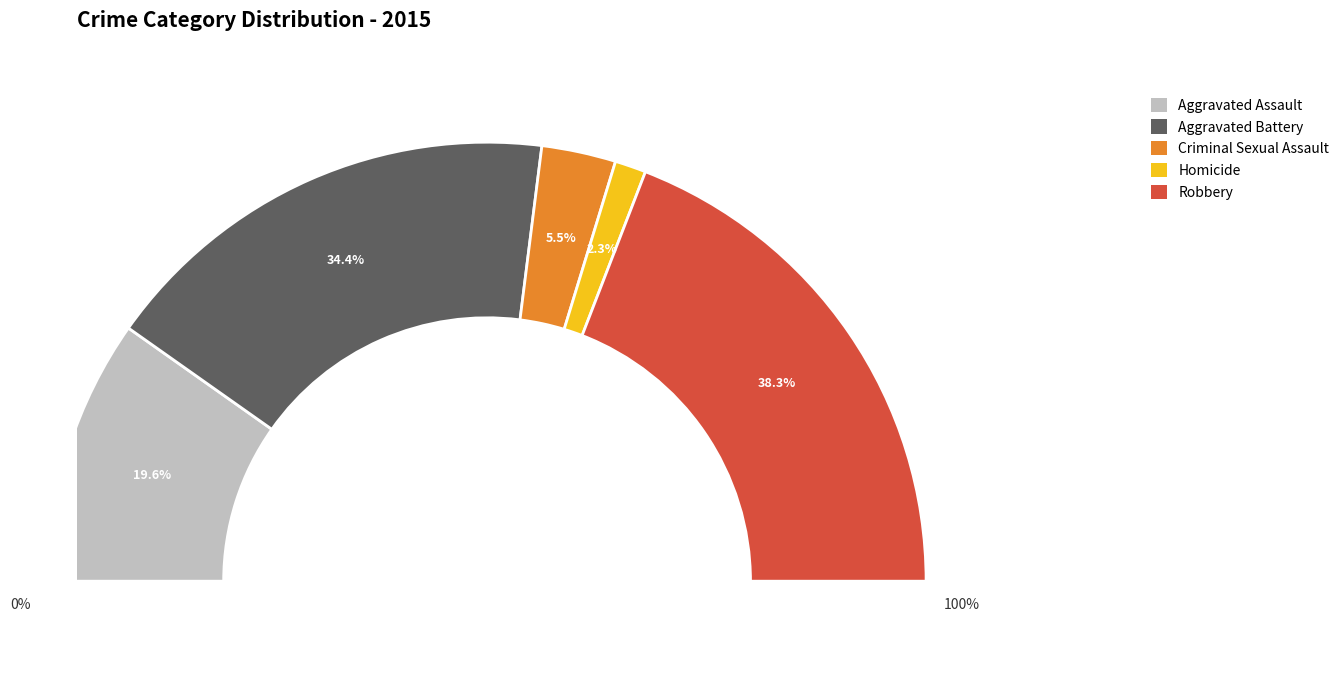

What is the ratio of the value at Aggravated Battery to the value at Robbery?

0.9